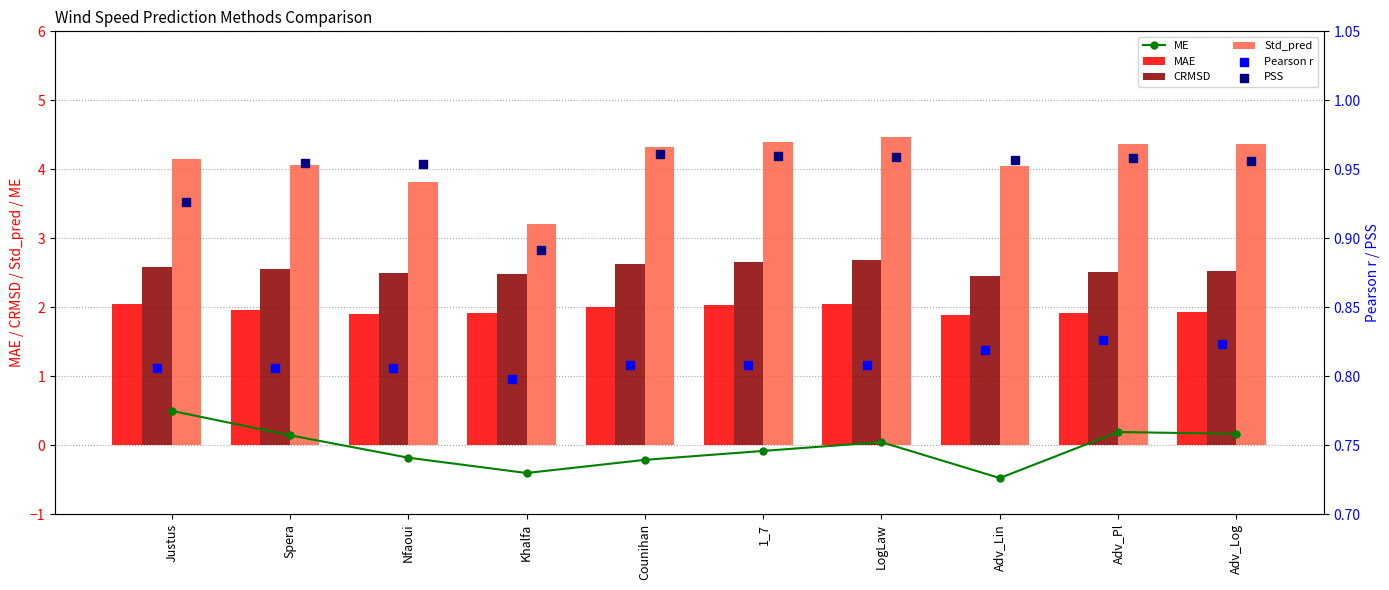

Which series reaches the minimum Y coordinate?

ME